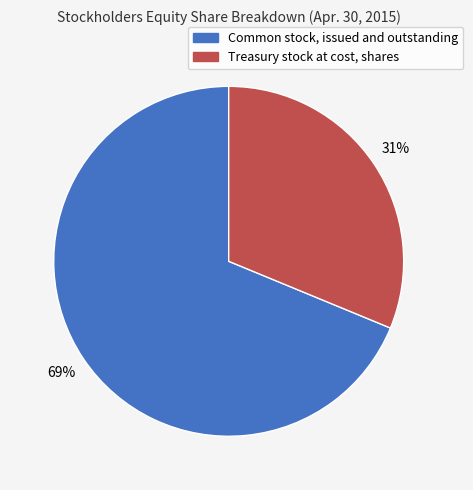

What is the majority slice?

Common stock, issued and outstanding